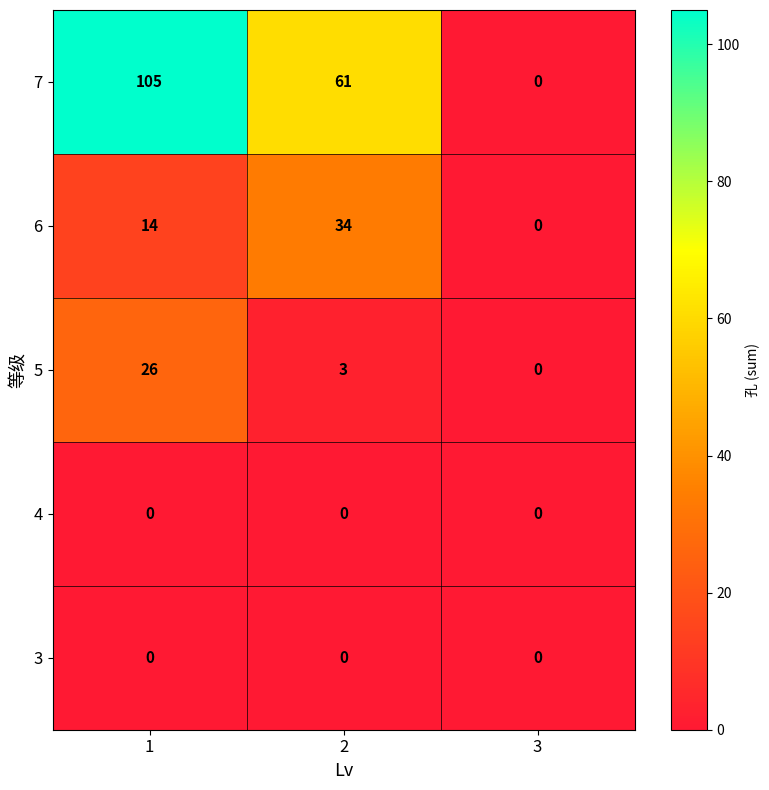

Reading left to right, list all the values displayed in this chart.

7: 1=105	2=61	3=0
6: 1=14	2=34	3=0
5: 1=26	2=3	3=0
4: 1=0	2=0	3=0
3: 1=0	2=0	3=0